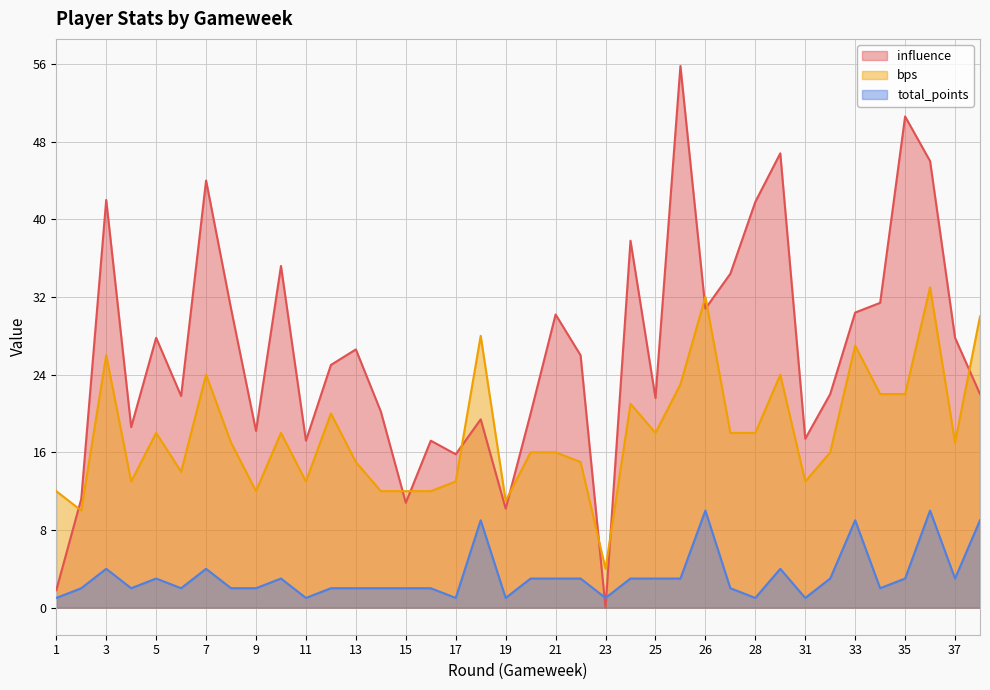

What is the highest value of the total_points series?

10.0